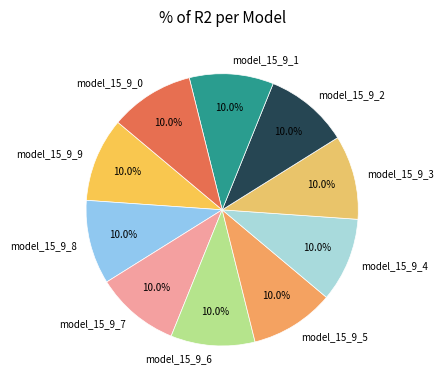

Does any single category account for the majority?

No